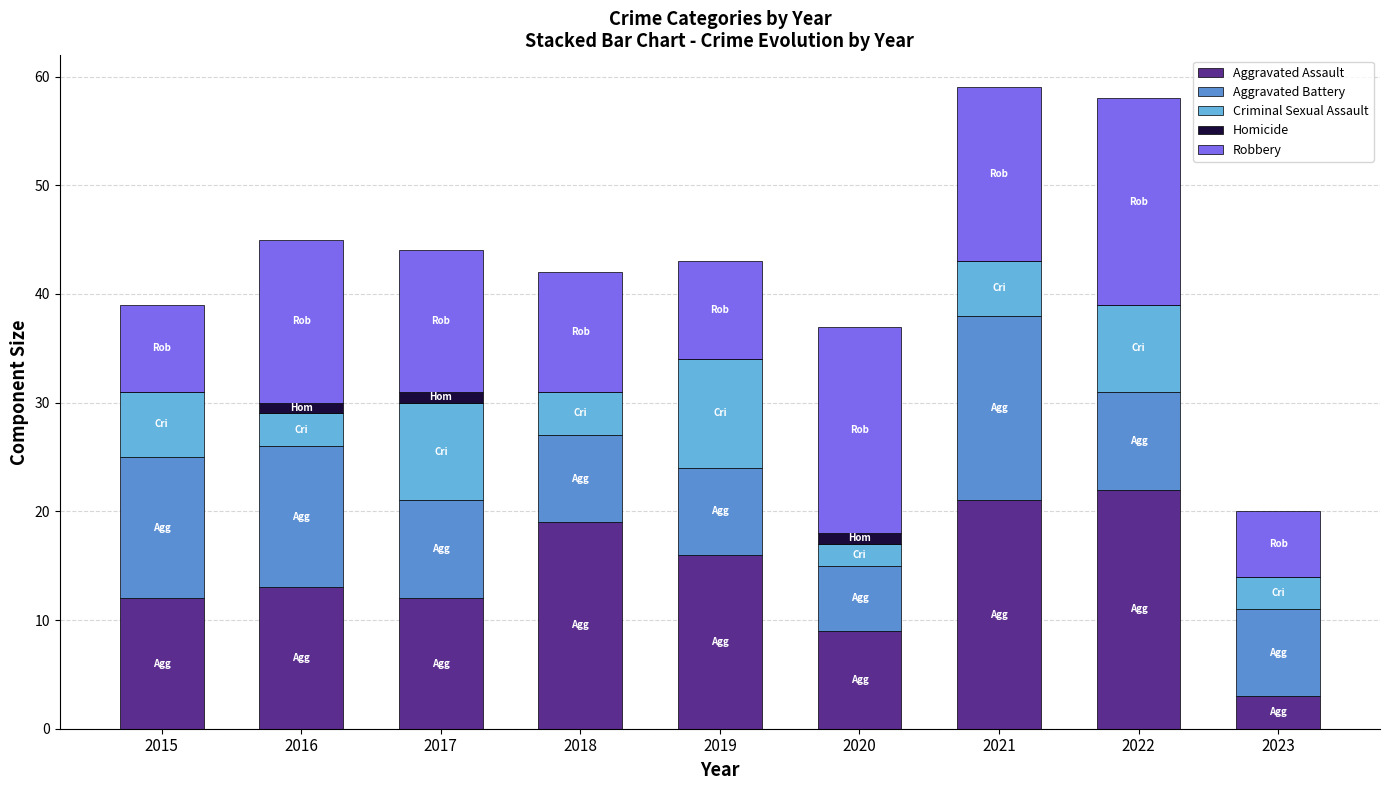

Which series has the widest spread of values?

Aggravated Assault